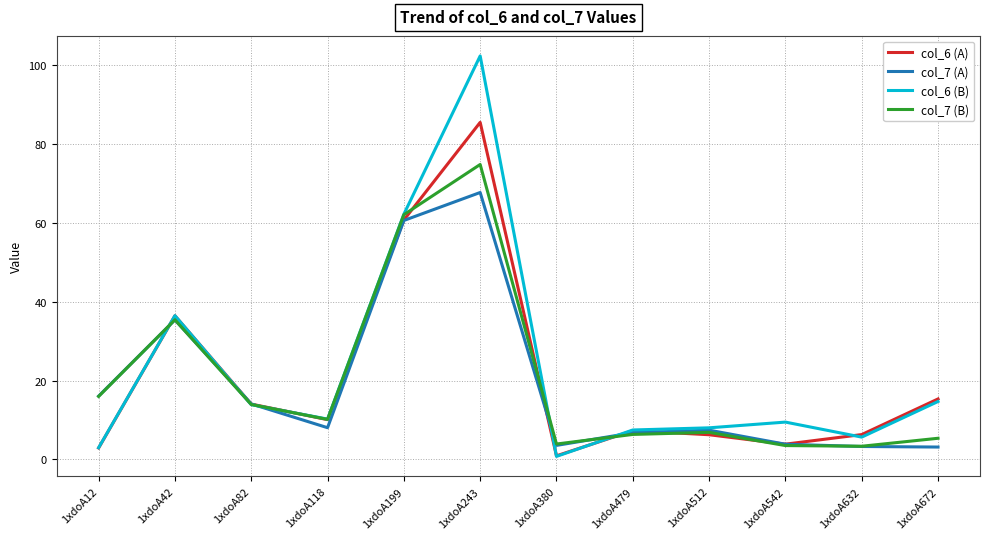

How many lines are shown in the chart?

4